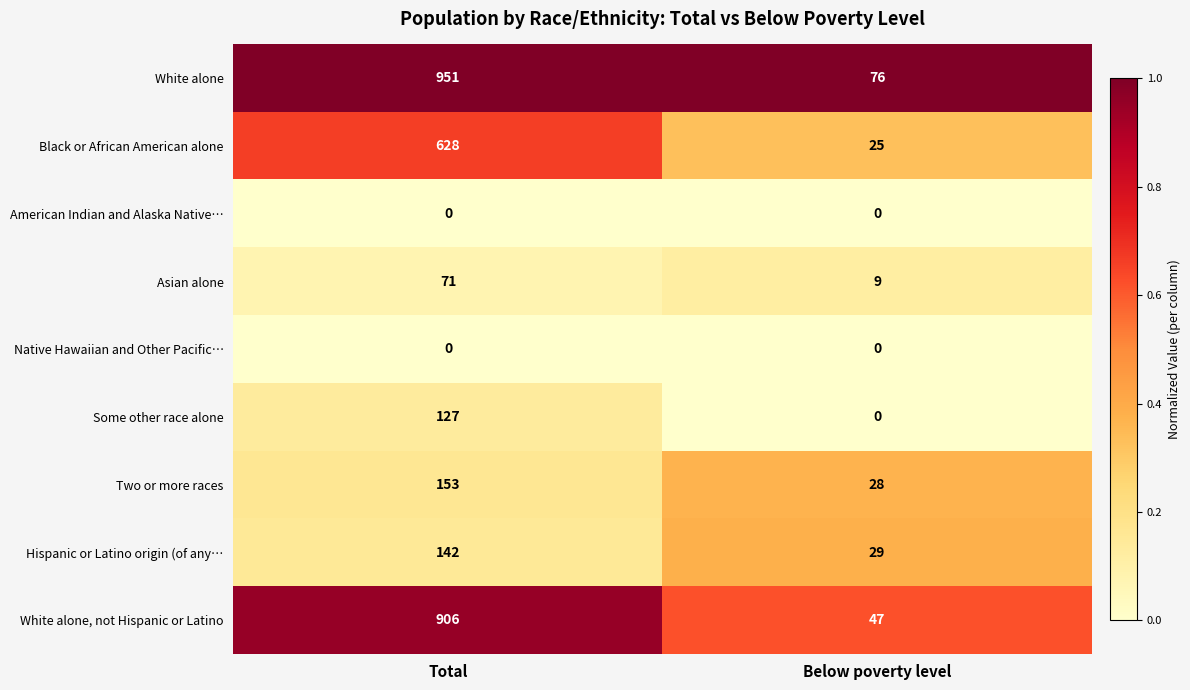

True or false: Asian alone has a value of 71 at Total.

True